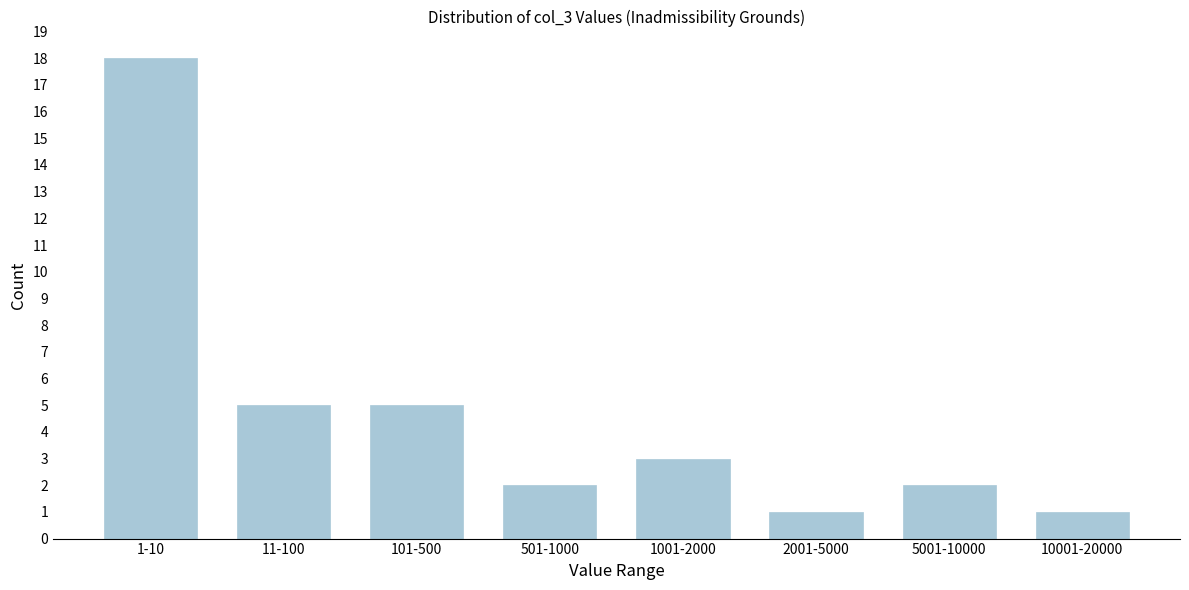

Reading left to right, what are all the values shown in this chart?

1-10=18	11-100=5	101-500=5	501-1000=2	1001-2000=3	2001-5000=1	5001-10000=2	10001-20000=1